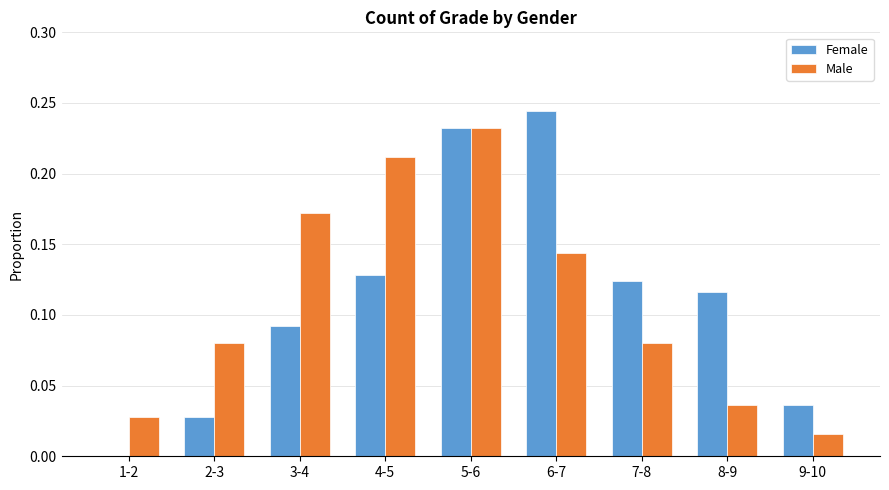

Count the Female values in the range 0 to 1.

9